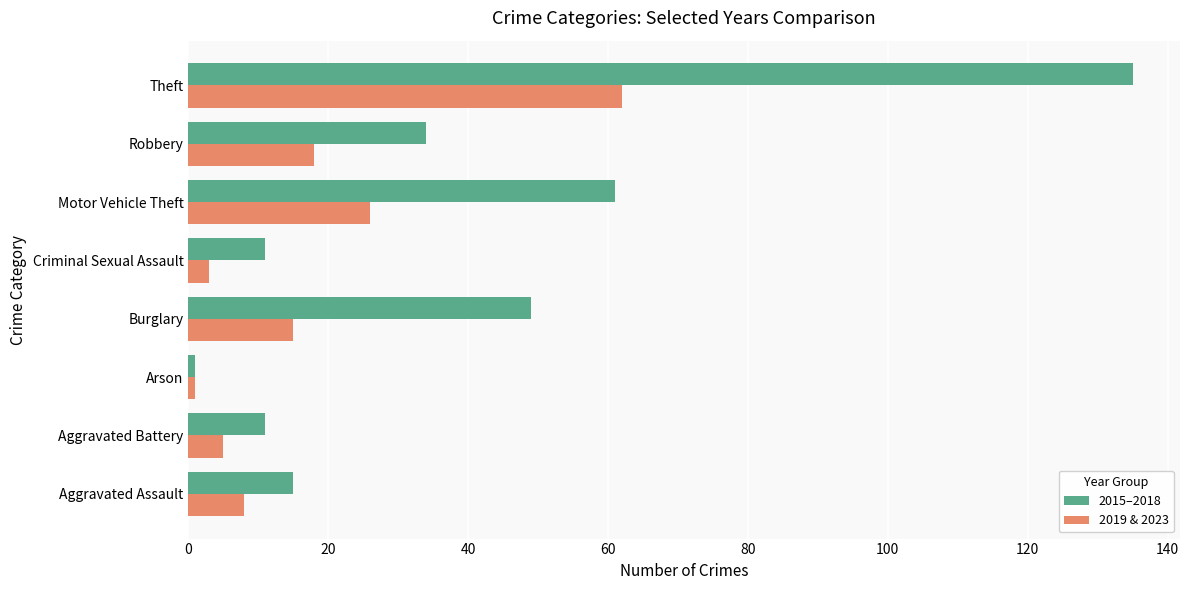

Where is 2015–2018 nearest to the value 68?

Motor Vehicle Theft